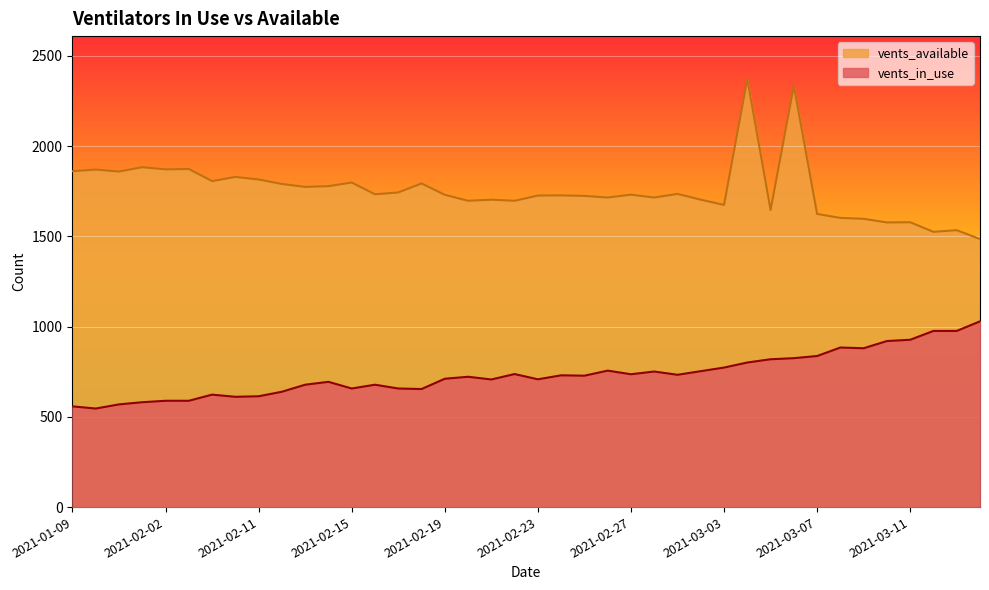

At which category does the chart reach its peak across all series?

2021-03-04